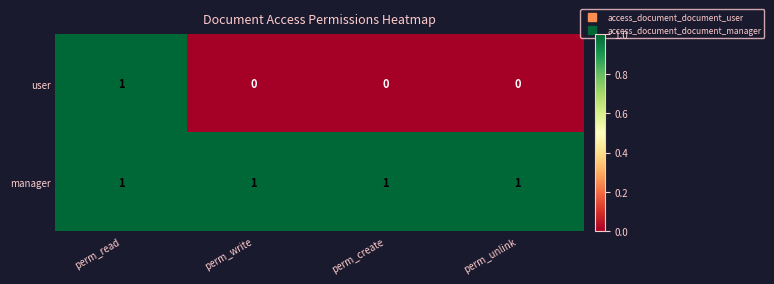

List the series in order of their overall mean, highest first.

manager, user